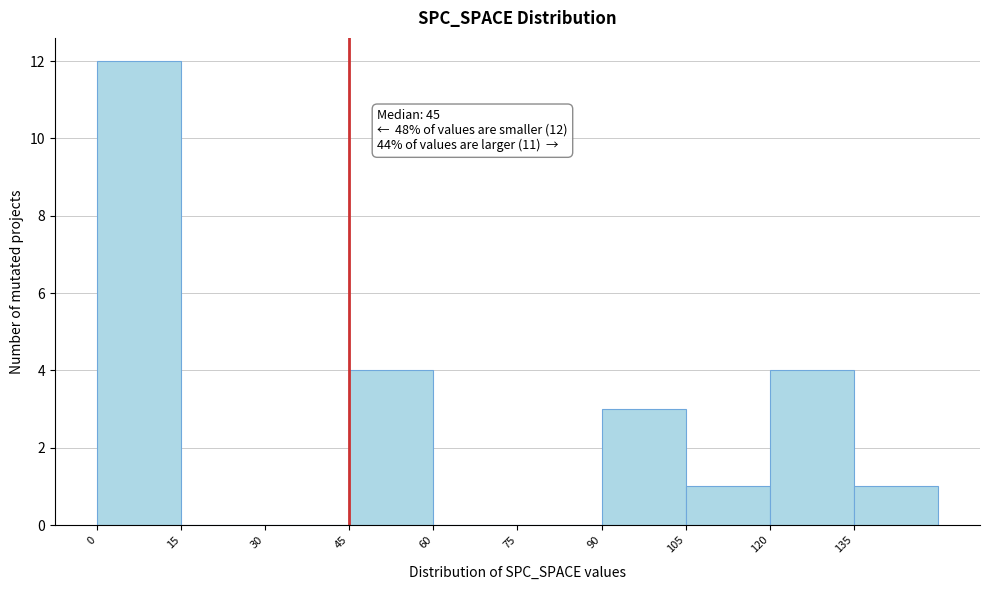

Which range on the x-axis has the tallest bar?

0 to 15